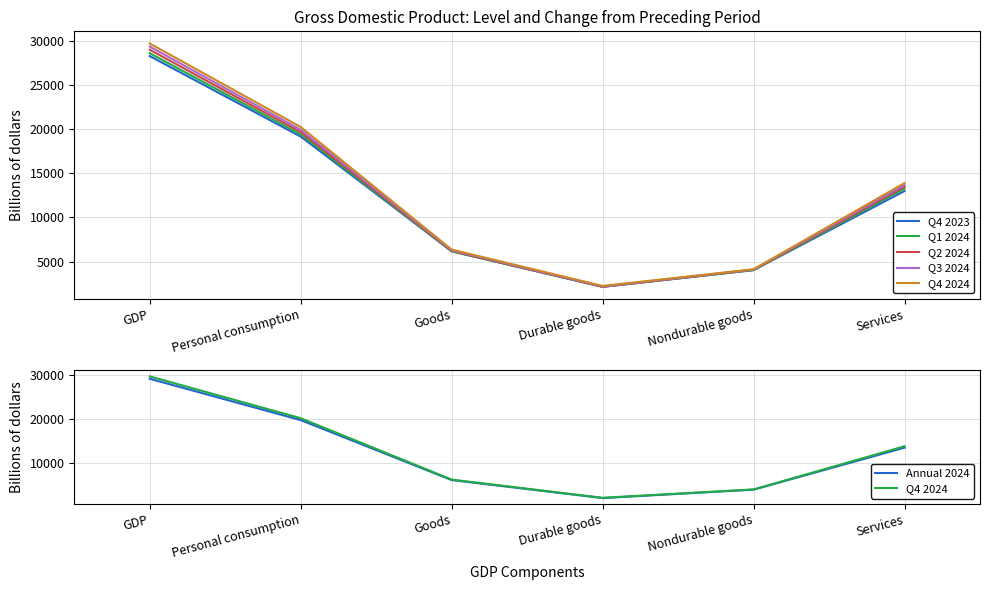

What is the average value of the Q4 2024 series?

12764.9